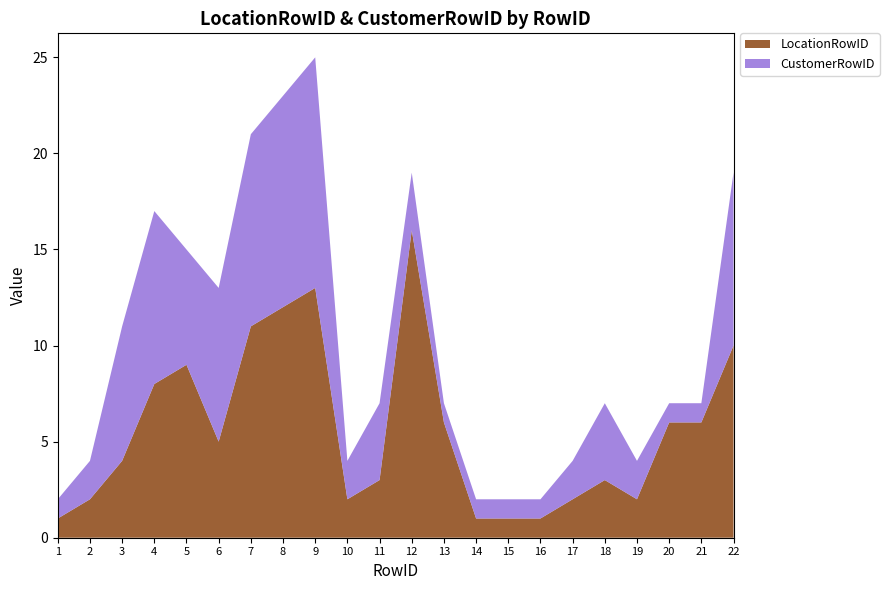

Reading left to right, transcribe all the data shown in this chart.

LocationRowID: 1	2	4	8	9	5	11	12	13	2	3	16	6	1	1	1	2	3	2	6	6	10
CustomerRowID: 1	2	7	9	6	8	10	11	12	2	4	3	1	1	1	1	2	4	2	1	1	9